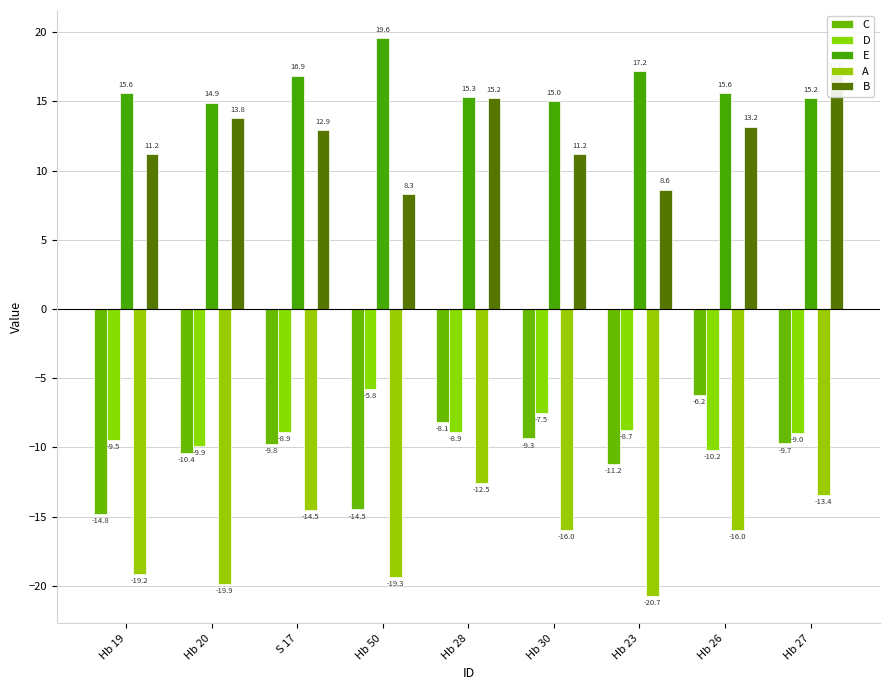

What is the value of the A bar at the 9th from the left?

-13.4